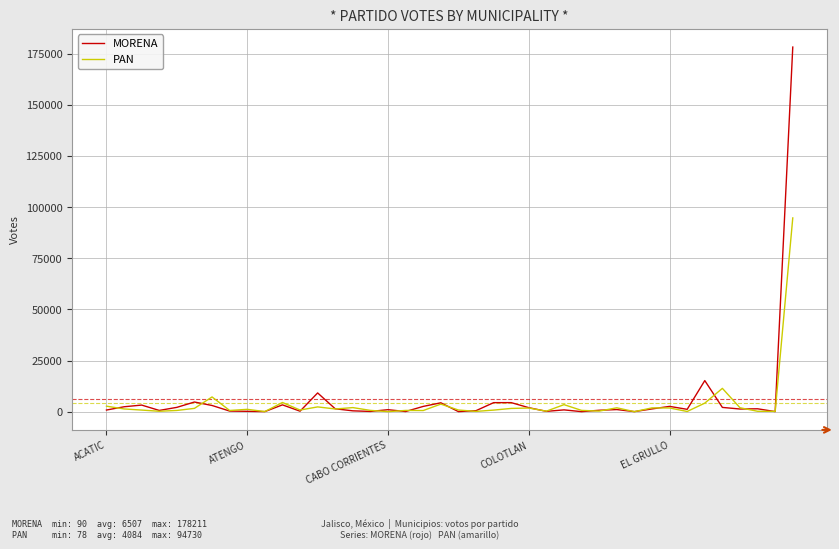

What is the smallest value displayed?

78